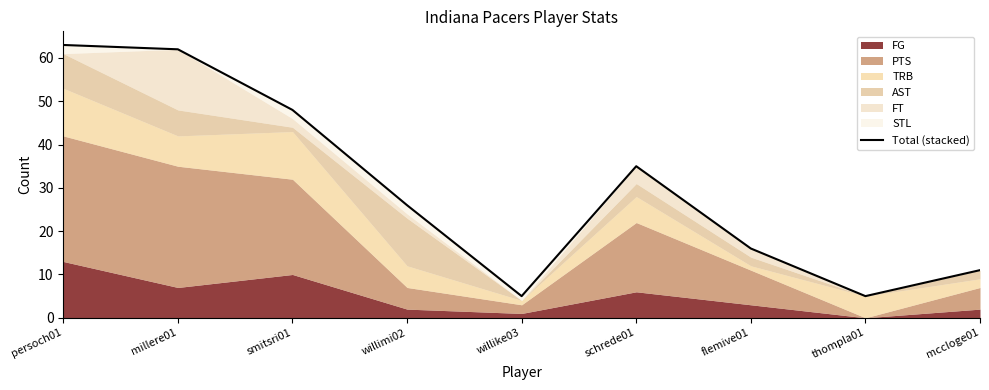

Rank the categories by value from lowest to highest.

willike03, thompla01, mccloge01, flemive01, willimi02, schrede01, smitsri01, millere01, persoch01